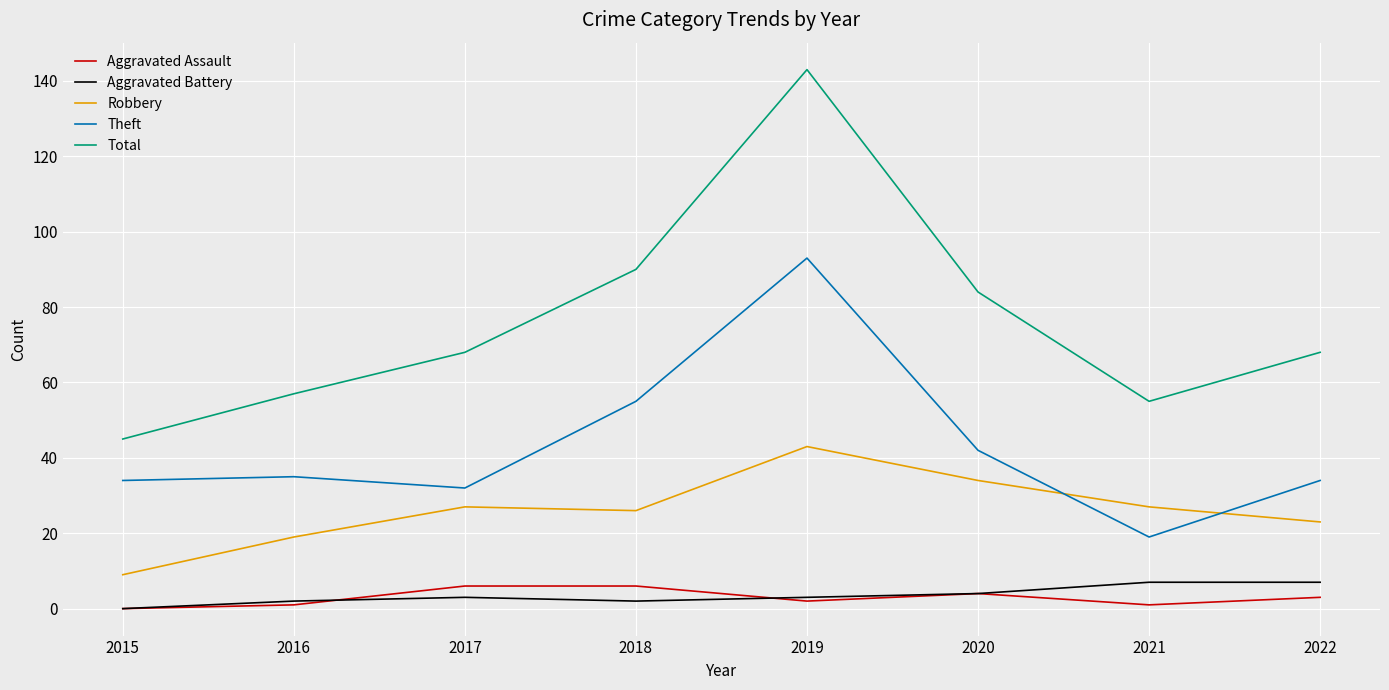

At how many categories does at least one series exceed 34?

8